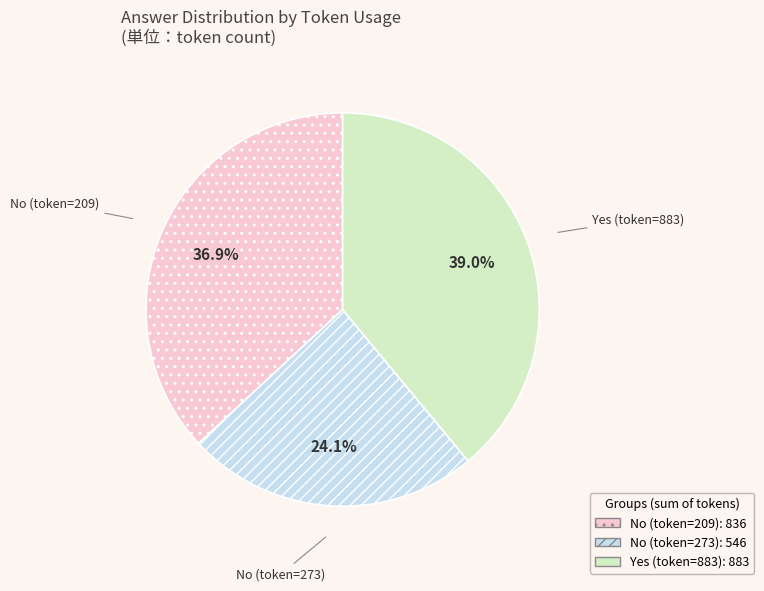

Which slice is the smallest?

No (token=273)